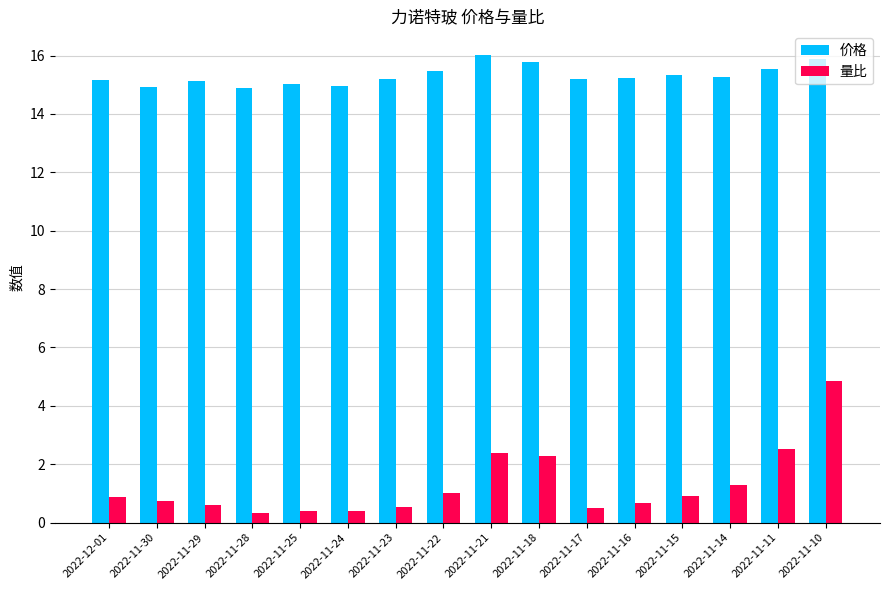

What position from the right is 2022-11-18?

7